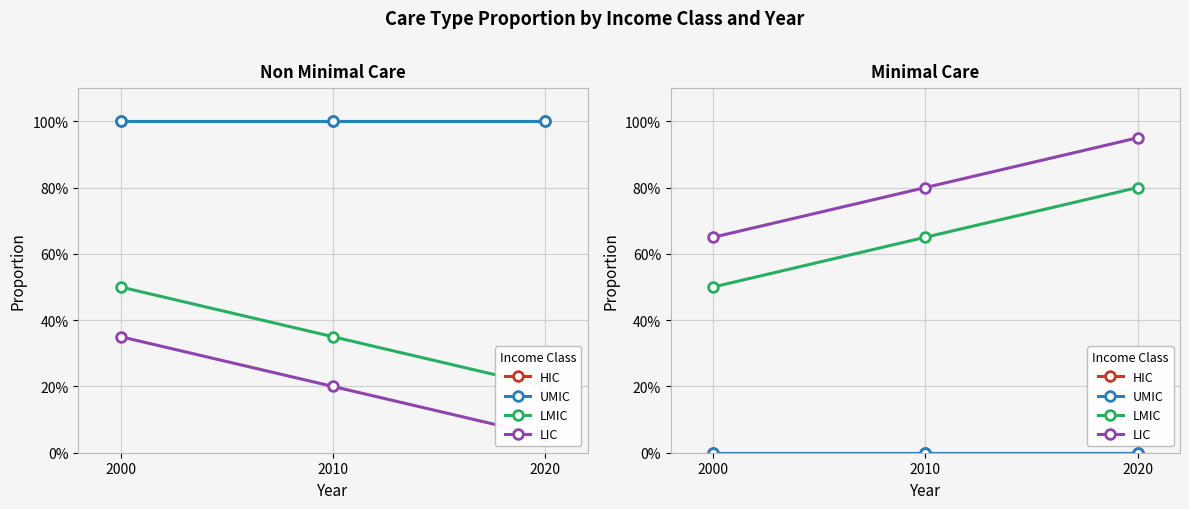

What is the difference between the highest and lowest values at 2020?

0.9